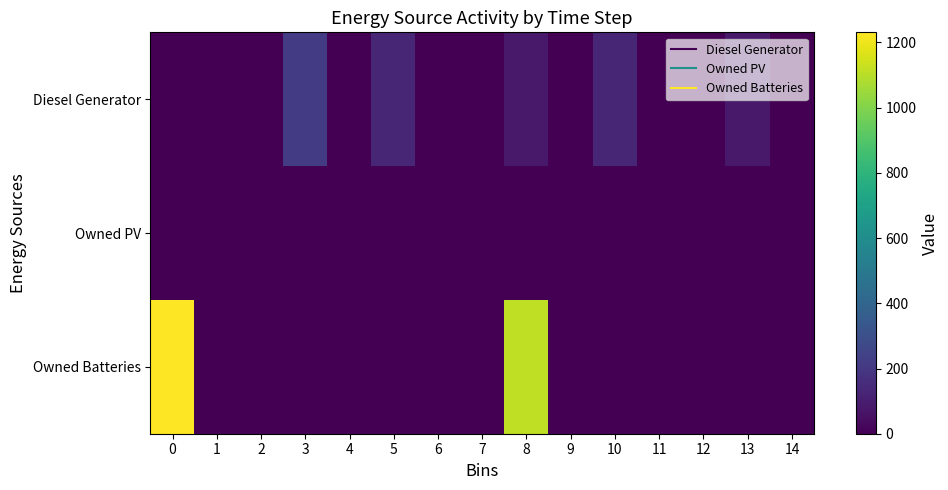

Rank the series at 11 from lowest to highest value.

Diesel Generator, Owned PV, Owned Batteries